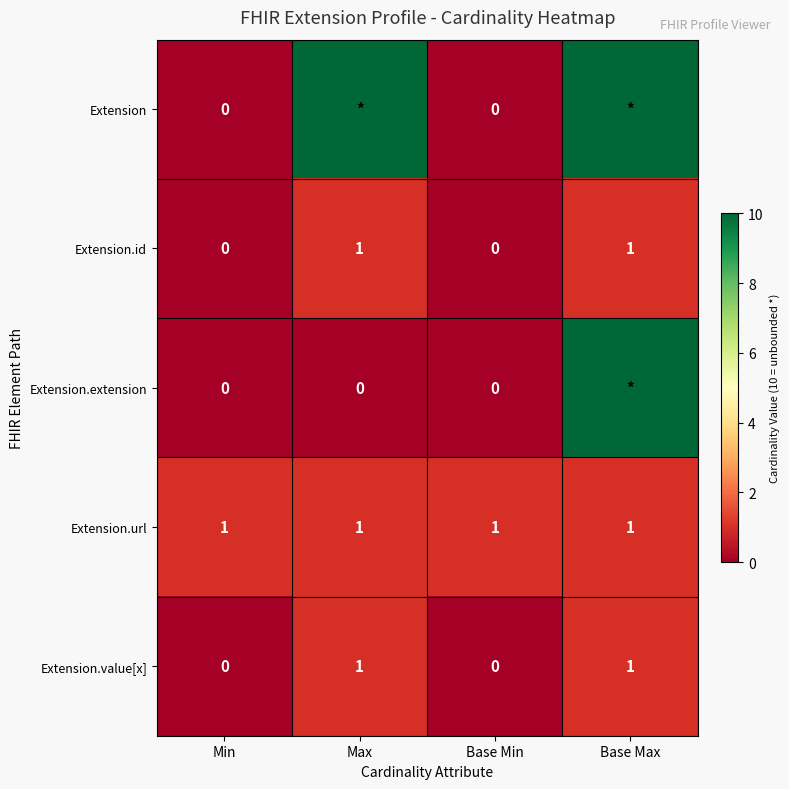

Count the Extension.id values in the range 0 to 1.

4